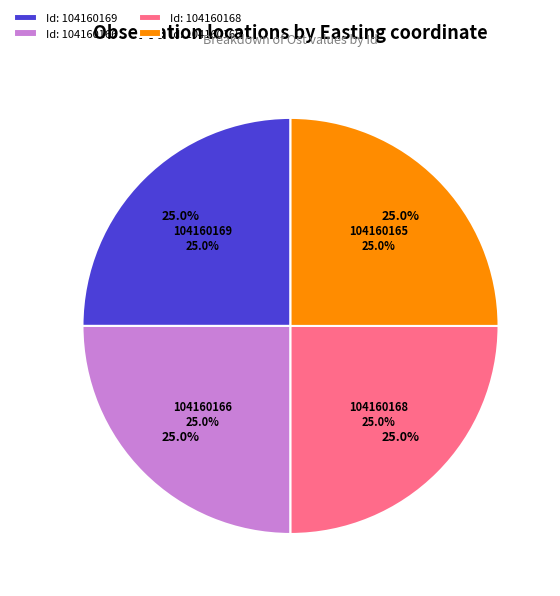

Count the number of slices in the pie.

4